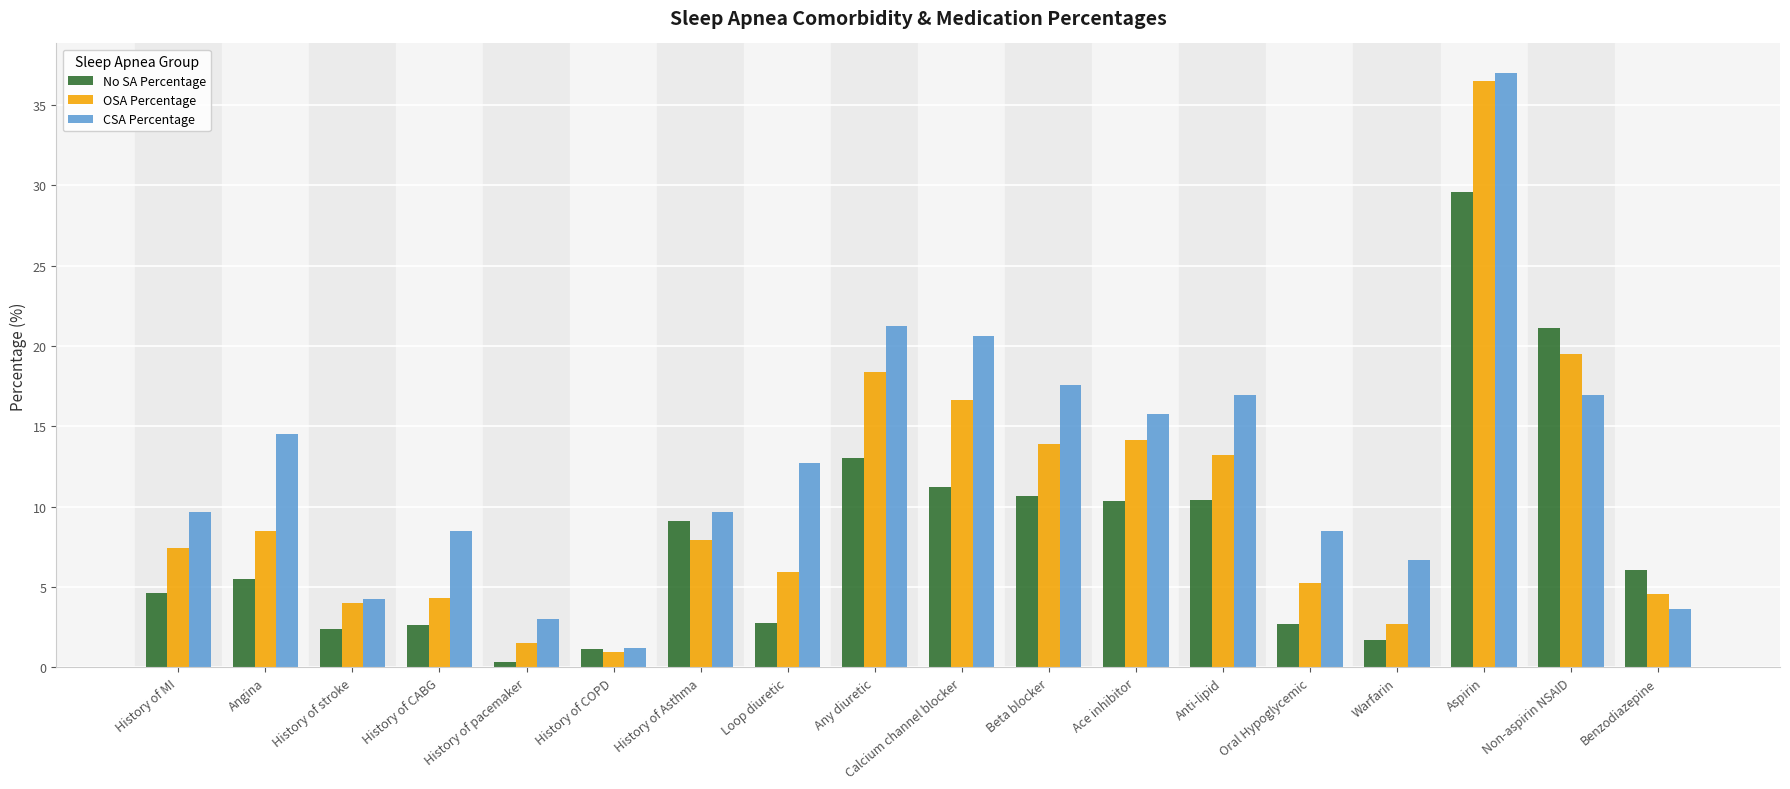

How many bars are there in total?

54